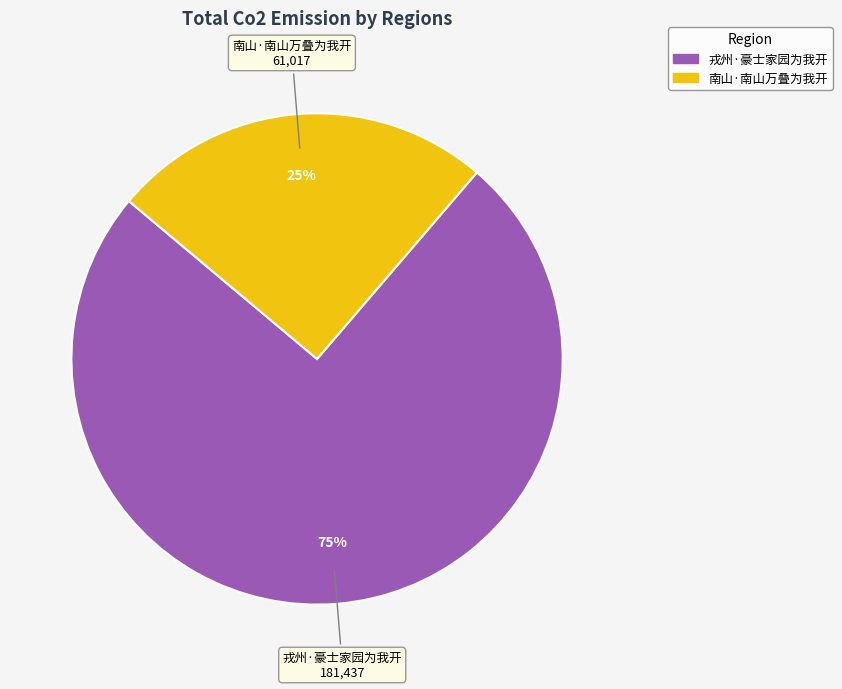

Count the number of slices in the pie.

2